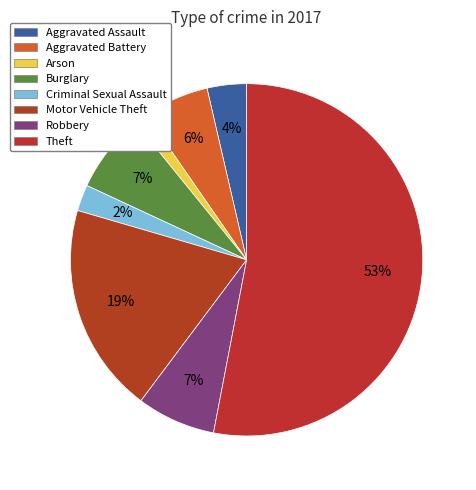

Which slice is the largest?

Theft